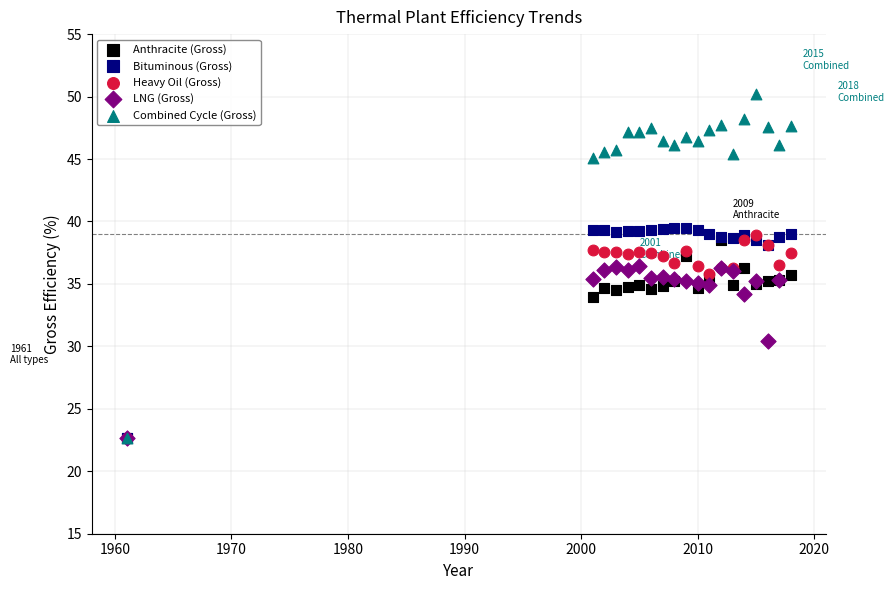

Which series reaches the maximum Y coordinate?

Combined Cycle (Gross)